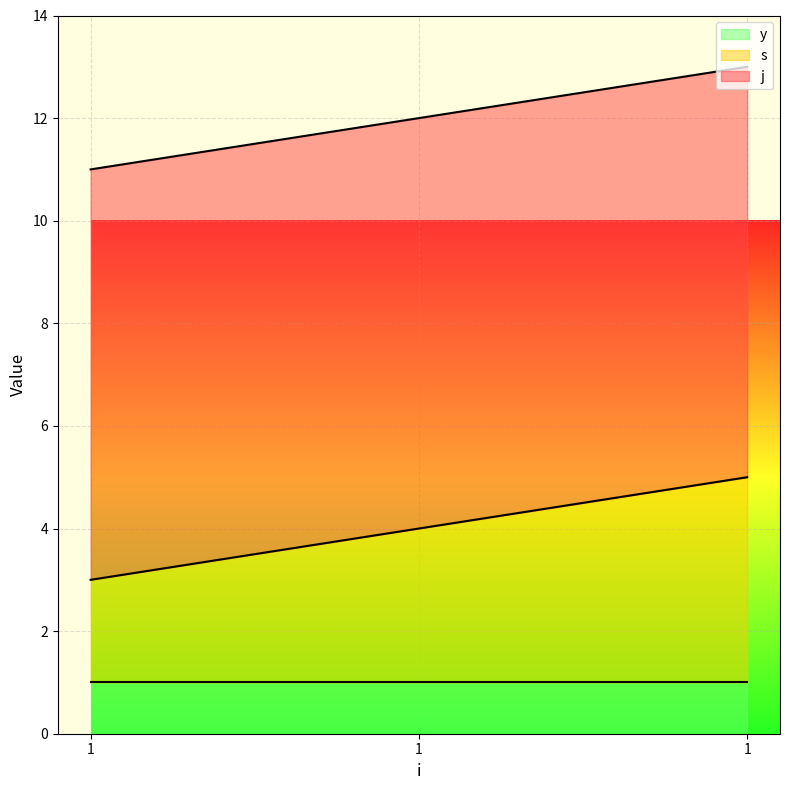

What is the total value across all series at 1?

11